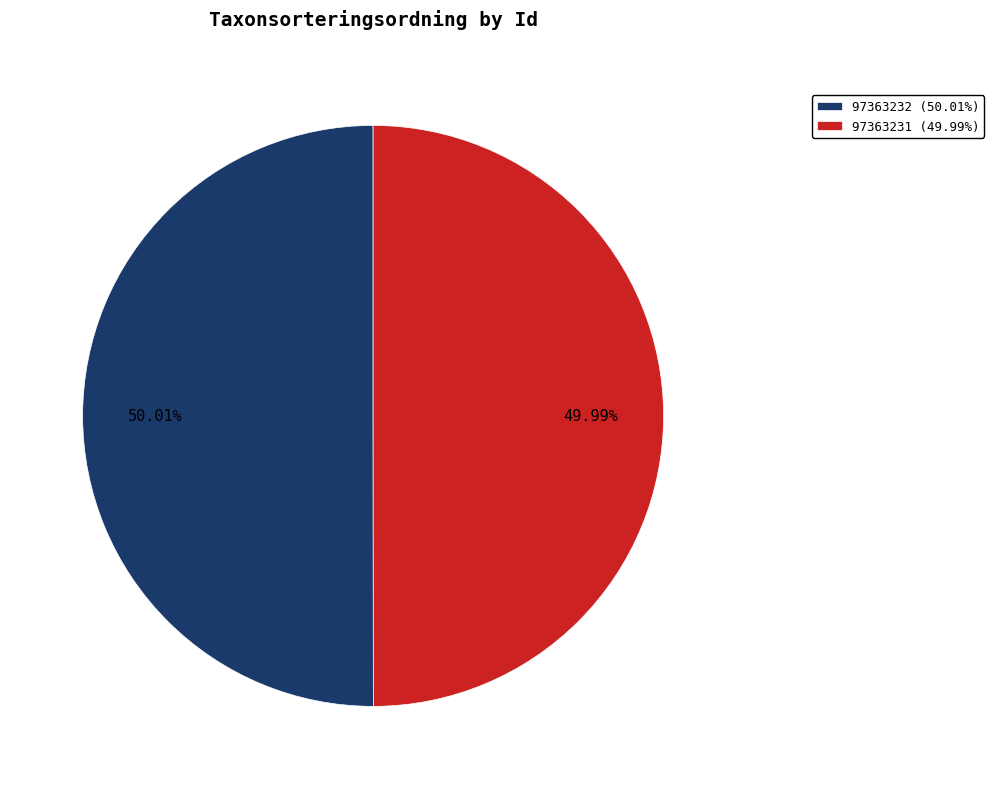

Count the number of slices in the pie.

2